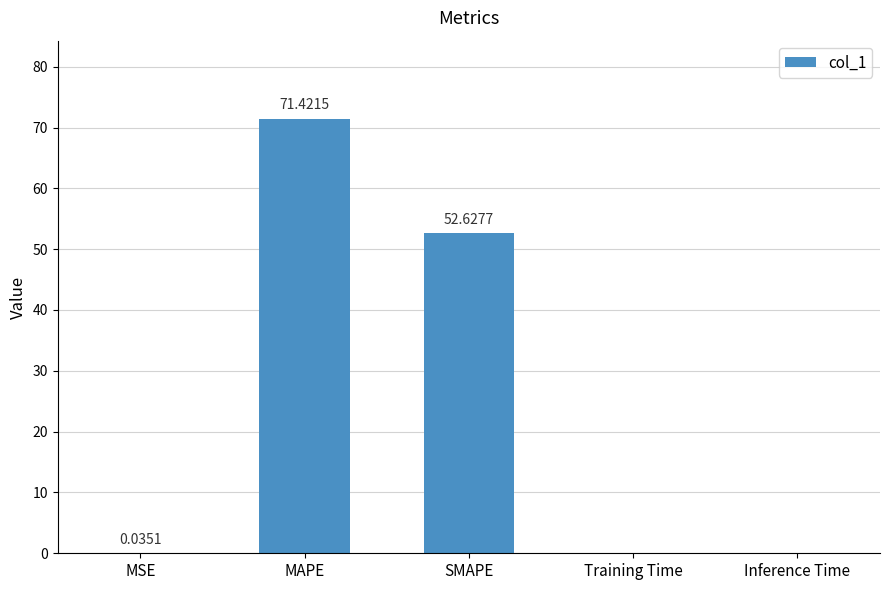

At which label is the value closest to 35?

SMAPE